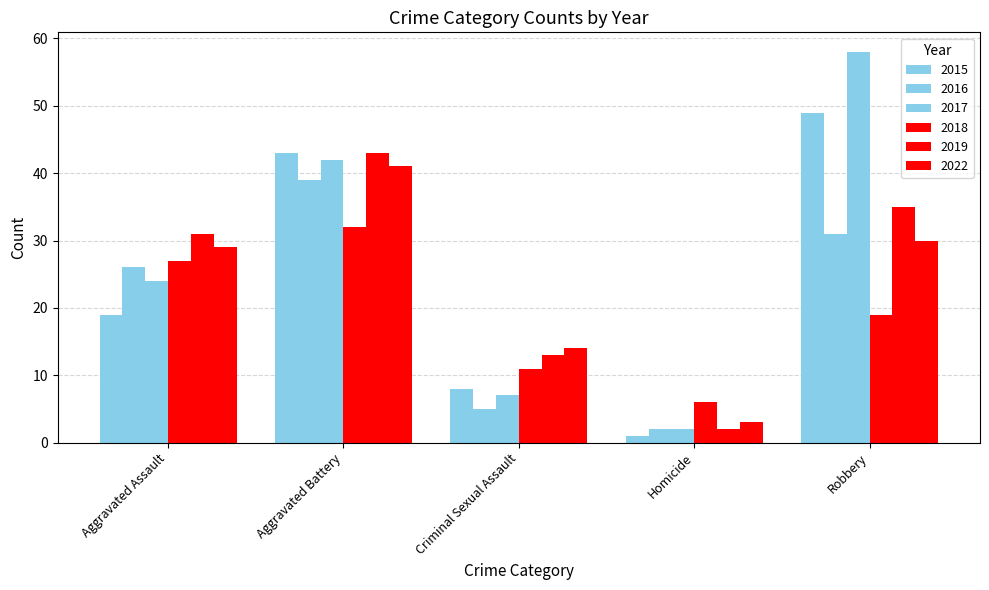

Rank the series at Robbery from highest to lowest value.

2017, 2015, 2019, 2016, 2022, 2018